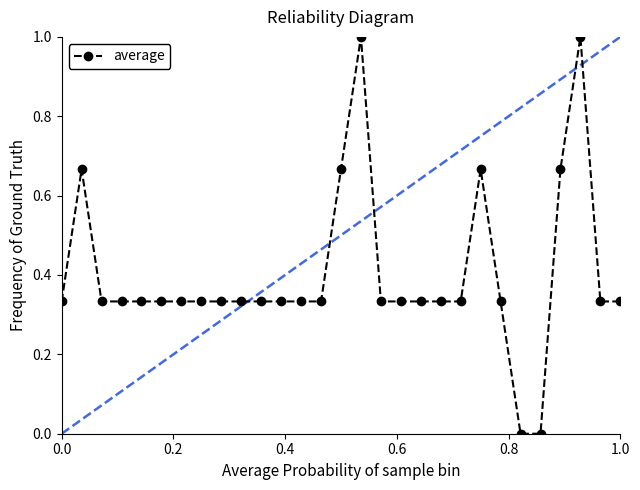

What is the difference between the maximum and minimum values?

1.0